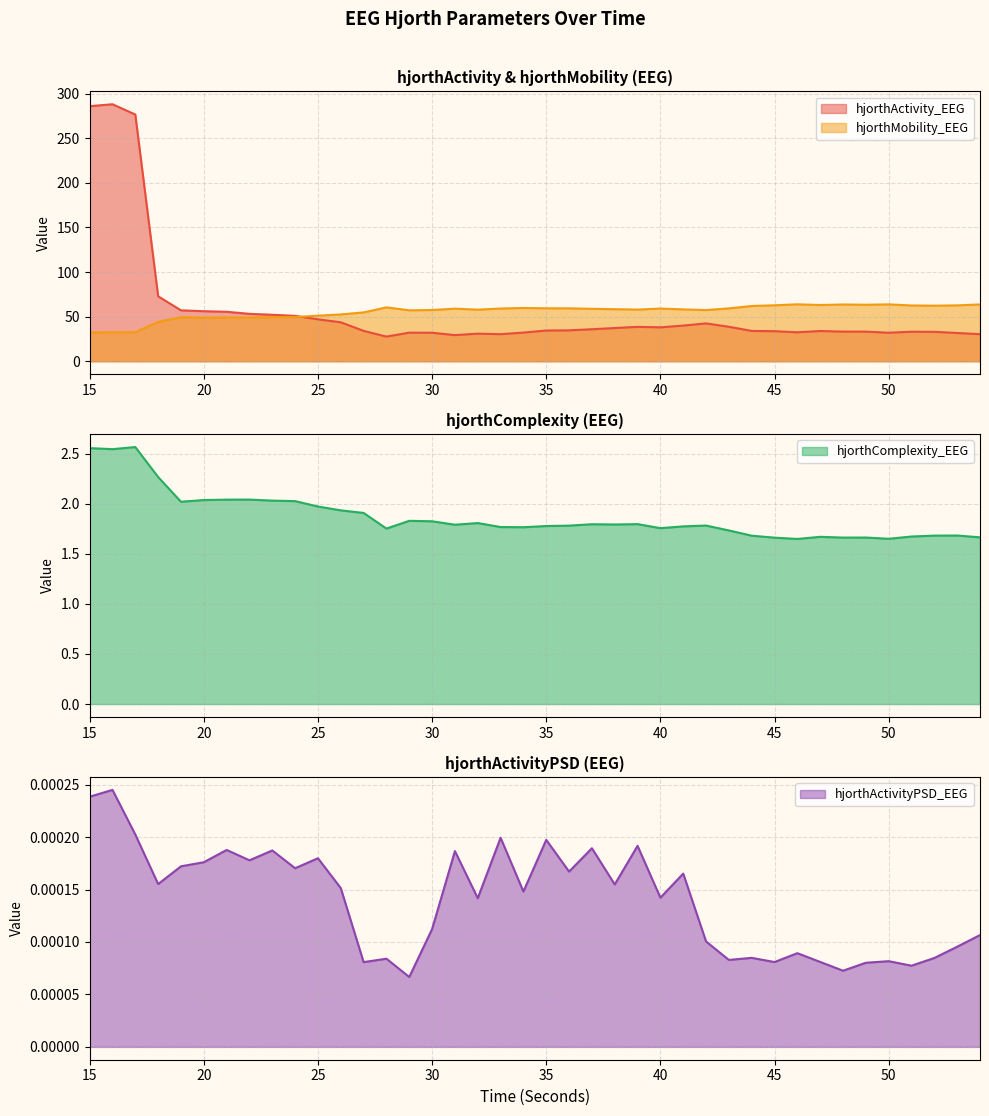

Reading left to right, what are all the values shown in this chart?

hjorthActivity_EEG: 286.1	288.2	276.7	72.8	57.1	56.1	55.4	53.2	52.1	50.8	47.1	43.7	34.1	27.7	32.1	32.0	29.3	30.9	30.3	32.2	34.5	34.7	35.9	37.2	38.6	38.0	40.0	42.4	38.7	34.0	33.7	32.5	33.9	33.2	33.2	32.0	33.1	33.0	31.7	30.4
hjorthMobility_EEG: 32.3	32.5	32.5	44.2	49.3	48.9	49.1	49.0	49.6	49.5	51.1	52.5	54.8	60.4	57.1	57.5	59.0	57.8	59.1	59.7	59.4	59.4	58.8	58.4	57.9	59.1	58.2	57.4	59.3	61.9	62.8	63.8	63.1	63.7	63.4	63.8	62.6	62.3	62.7	63.7
hjorthComplexity_EEG: 2.6	2.5	2.6	2.3	2.0	2.0	2.0	2.0	2.0	2.0	2.0	1.9	1.9	1.8	1.8	1.8	1.8	1.8	1.8	1.8	1.8	1.8	1.8	1.8	1.8	1.8	1.8	1.8	1.7	1.7	1.7	1.6	1.7	1.7	1.7	1.7	1.7	1.7	1.7	1.7
hjorthActivityPSD_EEG: 0.0	0.0	0.0	0.0	0.0	0.0	0.0	0.0	0.0	0.0	0.0	0.0	0.0	0.0	0.0	0.0	0.0	0.0	0.0	0.0	0.0	0.0	0.0	0.0	0.0	0.0	0.0	0.0	0.0	0.0	0.0	0.0	0.0	0.0	0.0	0.0	0.0	0.0	0.0	0.0